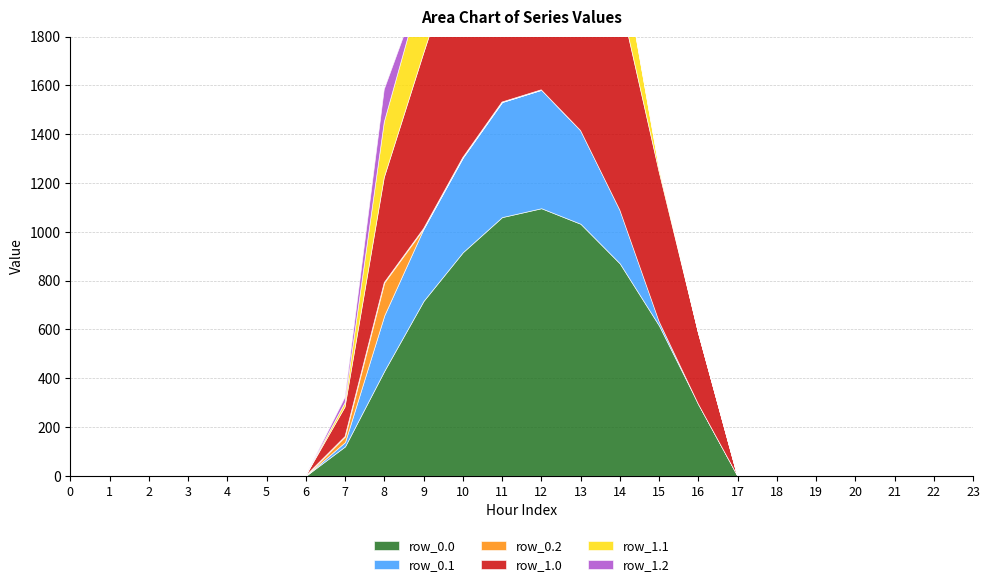

Which series has the widest spread of values?

row_0.0